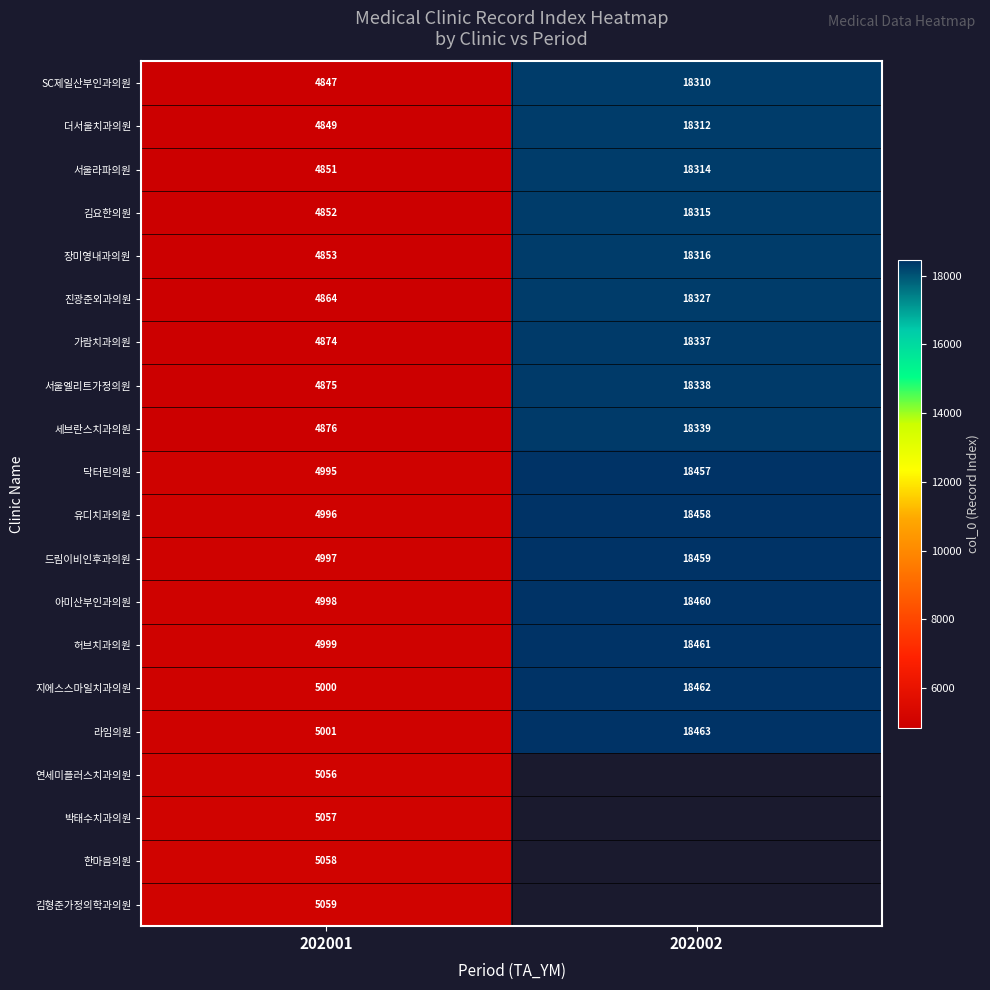

What is the greatest value displayed?

18463.0